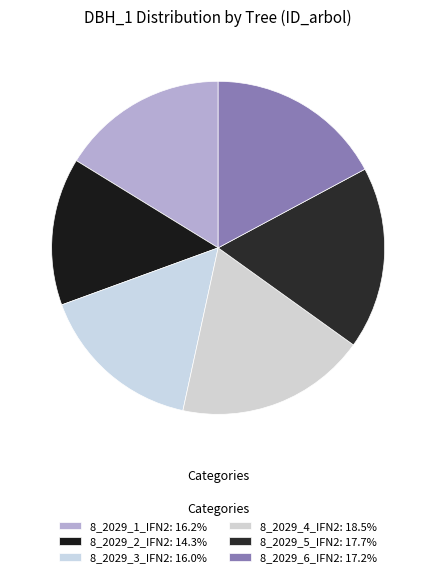

What percentage is NOT represented by 8_2029_1_IFN2?

83.8%